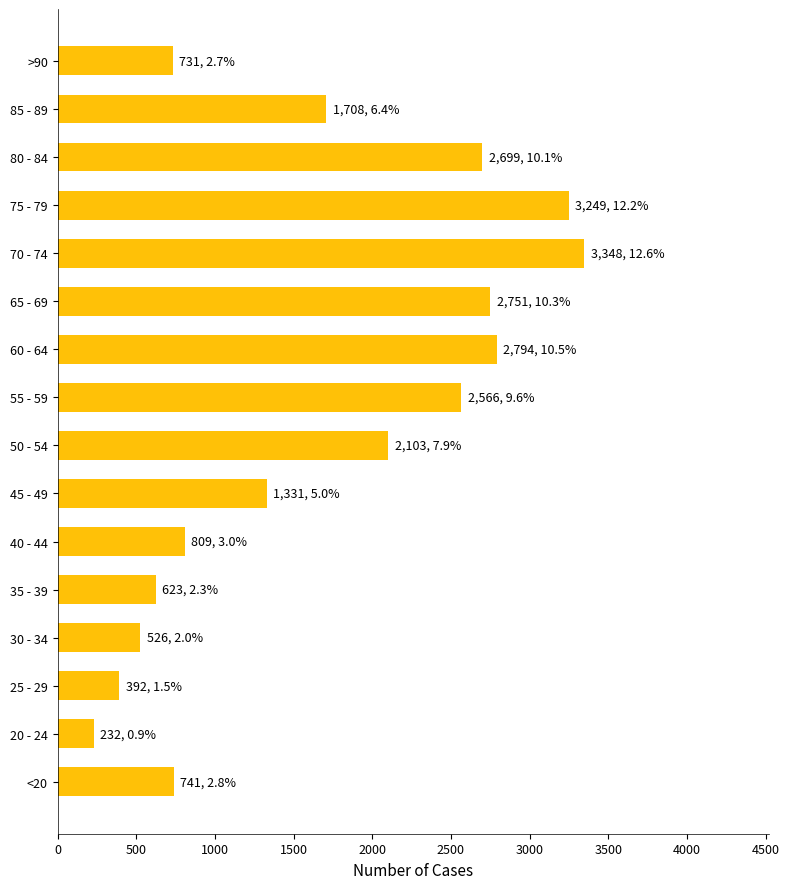

How many values are below 1708?

8